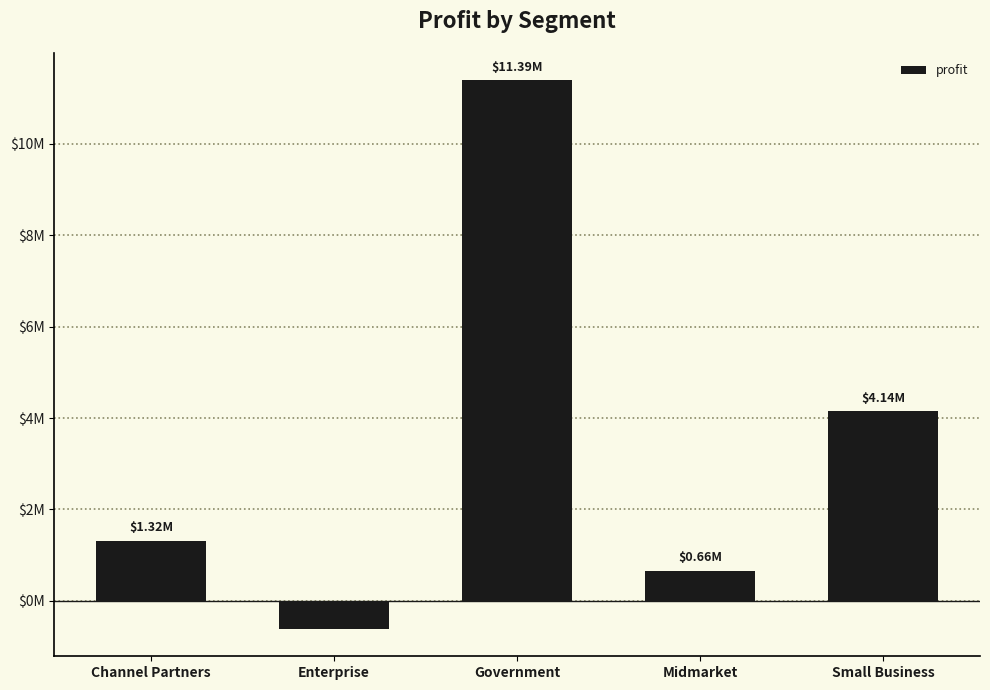

Reading left to right, what are all the values shown in this chart?

Channel Partners=1316803.1	Enterprise=-614545.6	Government=11388173.2	Midmarket=660103.1	Small Business=4143168.5